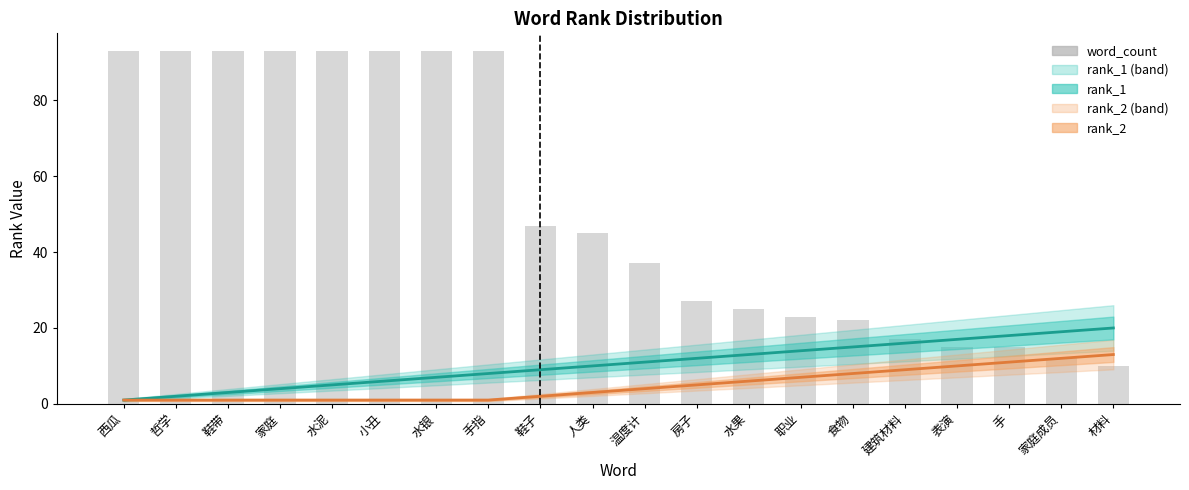

What is the spread (max minus min) of values at 表演?

7